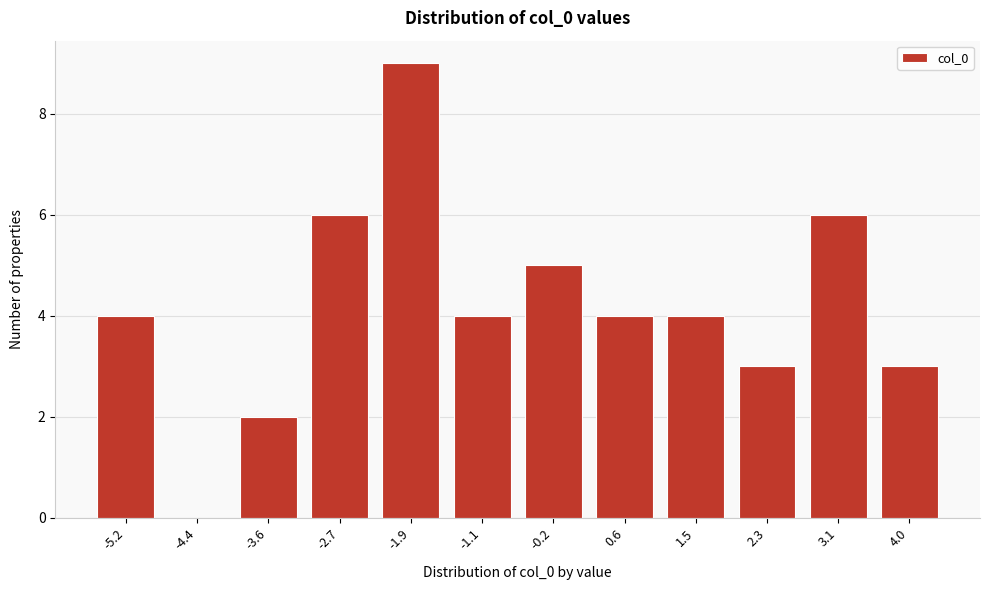

Reading left to right, list all the values displayed in this chart.

-5.2=4	-4.4=0	-3.6=2	-2.7=6	-1.9=9	-1.1=4	-0.2=5	0.6=4	1.5=4	2.3=3	3.1=6	4.0=3